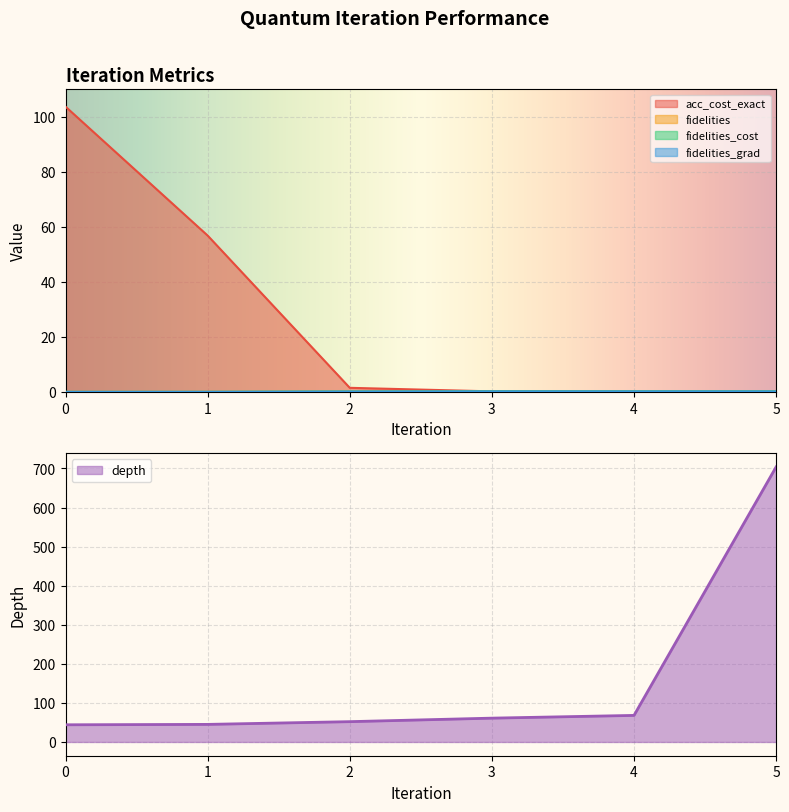

Between 0 and 5, which series saw the biggest shift?

depth